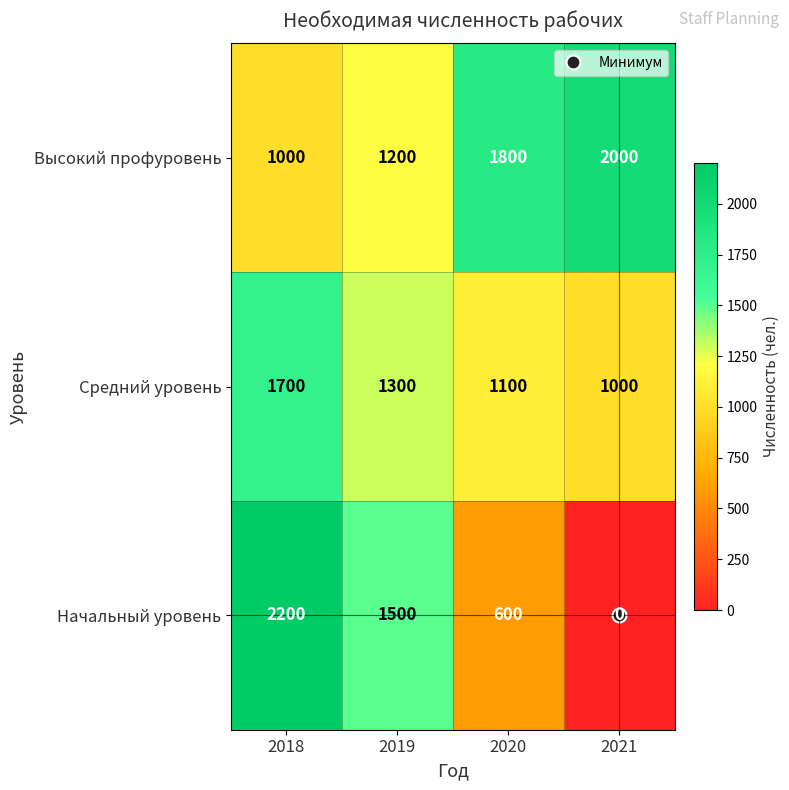

What is the difference between the maximum and minimum values in the Средний уровень series?

700